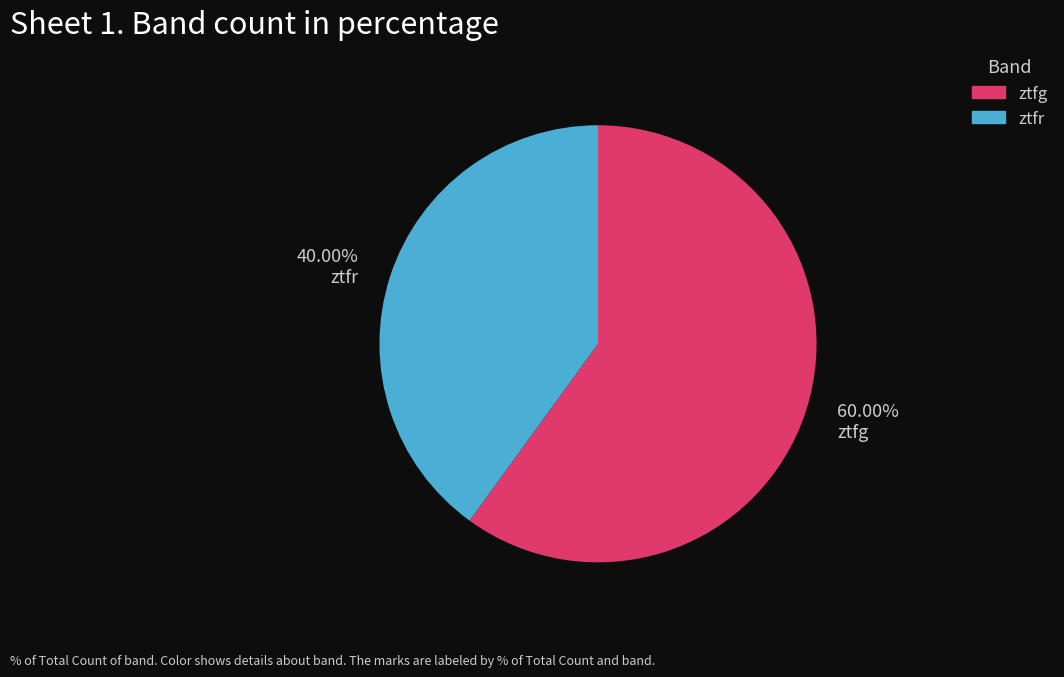

How many slices are in this pie chart?

2